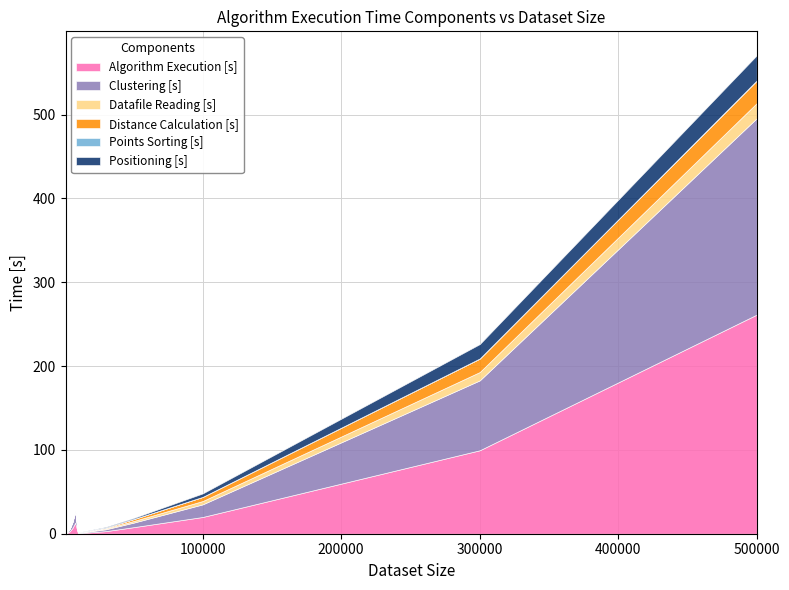

Reading right to left, extract all data points from this chart.

Algorithm Execution [s]: 500000=261.5	300000=99.6	100000=20.0	50000=7.8	30000=3.1	10000=0.5	8000=13.2	6000=6.9	4000=2.8	2000=0.7	1000=0.2
Clustering [s]: 500000=234.3	300000=83.4	100000=15.1	50000=5.4	30000=2.2	10000=0.4	8000=13.2	6000=6.9	4000=2.8	2000=0.7	1000=0.2
Datafile Reading [s]: 500000=18.0	300000=10.0	100000=4.0	50000=1.9	30000=1.1	10000=0.3	8000=1.0	6000=0.7	4000=0.5	2000=0.2	1000=0.1
Distance Calculation [s]: 500000=26.9	300000=16.1	100000=4.9	50000=2.3	30000=0.9	10000=0.2	8000=0.0	6000=0.0	4000=0.0	2000=0.0	1000=0.0
Points Sorting [s]: 500000=0.3	300000=0.1	100000=0.0	50000=0.0	30000=0.0	10000=0.0	8000=0.0	6000=0.0	4000=0.0	2000=0.0	1000=0.0
Positioning [s]: 500000=29.9	300000=17.1	100000=4.1	50000=1.2	30000=0.9	10000=0.2	8000=0.2	6000=0.1	4000=0.0	2000=0.0	1000=0.0